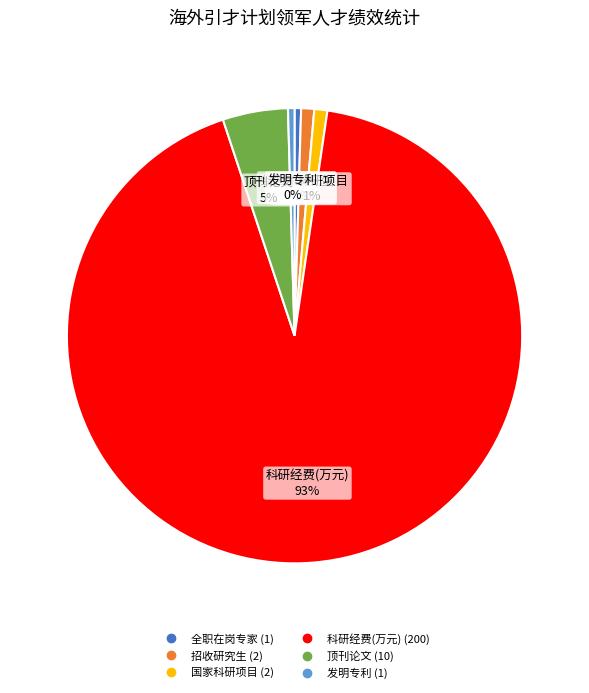

Is there a majority slice in this chart?

Yes